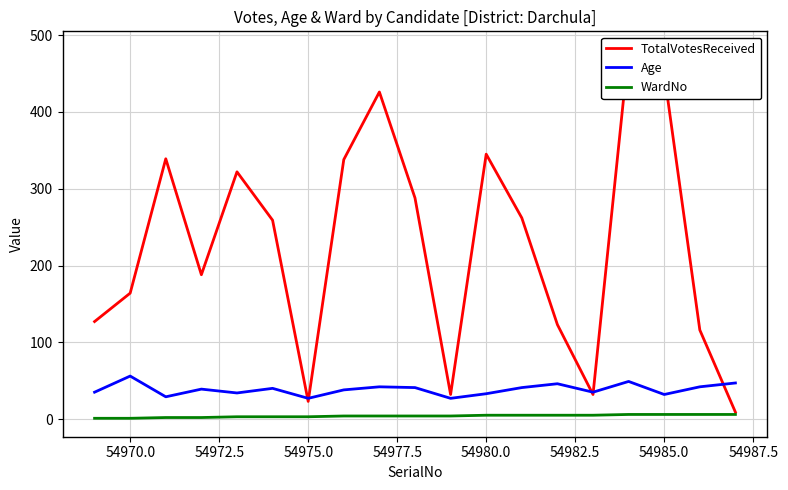

True or false: WardNo and Age cross at least once.

False